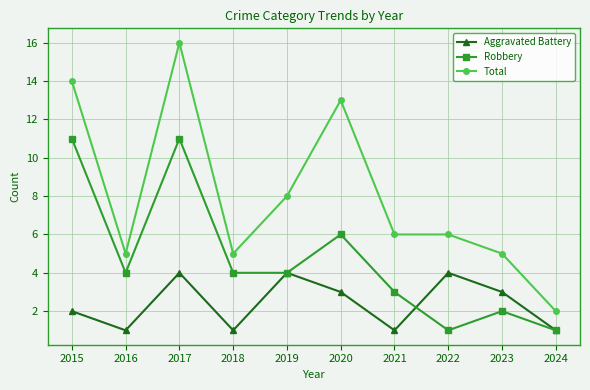

Between 2020 and 2022, which series saw the biggest shift?

Total